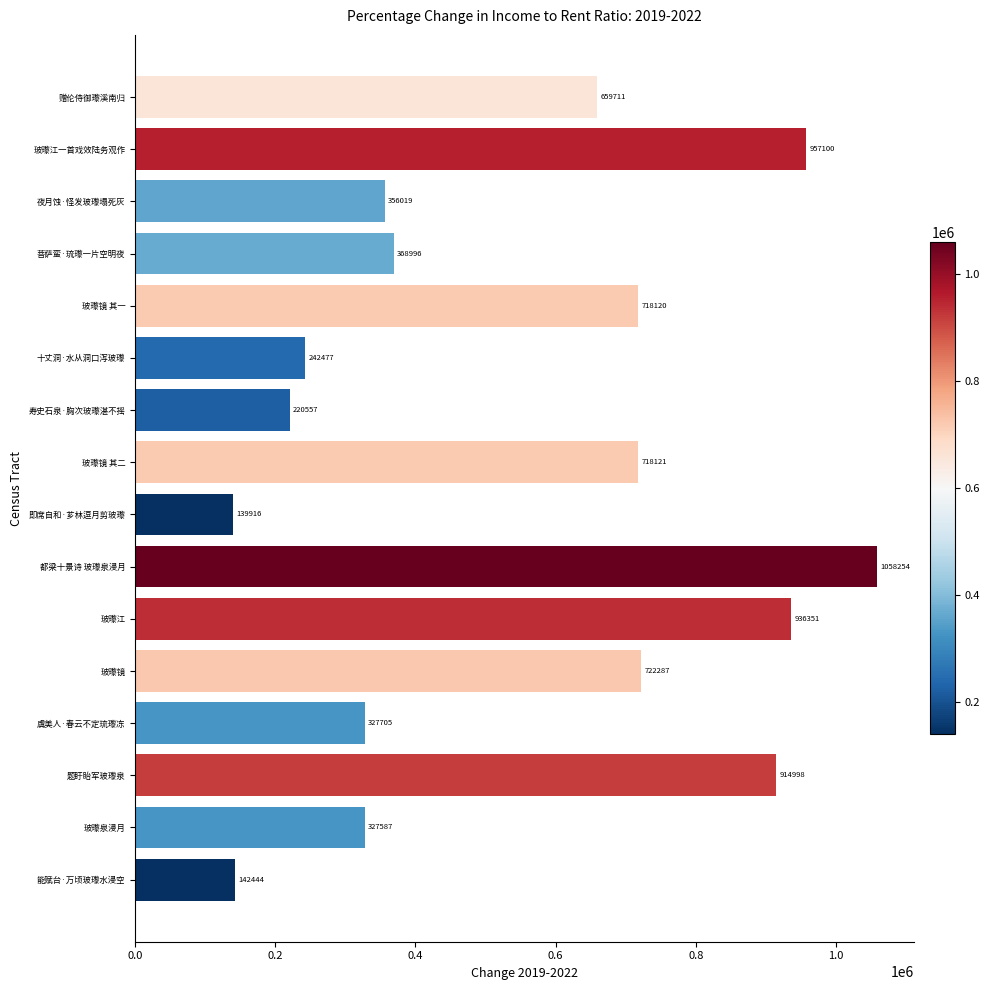

Reading top to bottom, what are all the values shown in this chart?

赠伦侍御瓈溪南归=659711	玻瓈江一首戏效陆务观作=957100	夜月蚀·怪发玻瓈塌死灰=356019	菩萨蛮·琉瓈一片空明夜=368996	玻瓈镜 其一=718120	十丈洞·水从洞口泻玻瓈=242477	寿史石泉·胸次玻瓈湛不摇=220557	玻瓈镜 其二=718121	即席自和·芗林逗月剪玻瓈=139916	都梁十景诗 玻瓈泉浸月=1058254	玻瓈江=936351	玻瓈镜=722287	虞美人·春云不定琉瓈冻=327705	题盱眙军玻瓈泉=914998	玻瓈泉浸月=327587	能赋台·万顷玻瓈水浸空=142444